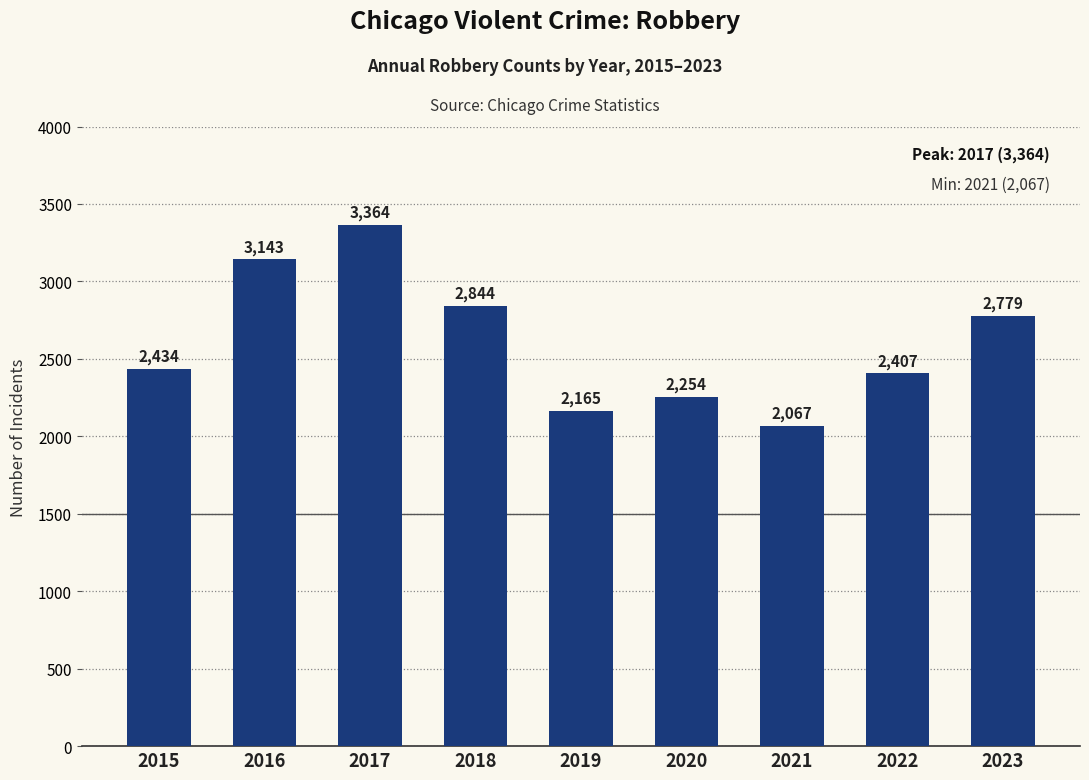

List the labels in order of value, smallest first.

2021, 2019, 2020, 2022, 2015, 2023, 2018, 2016, 2017